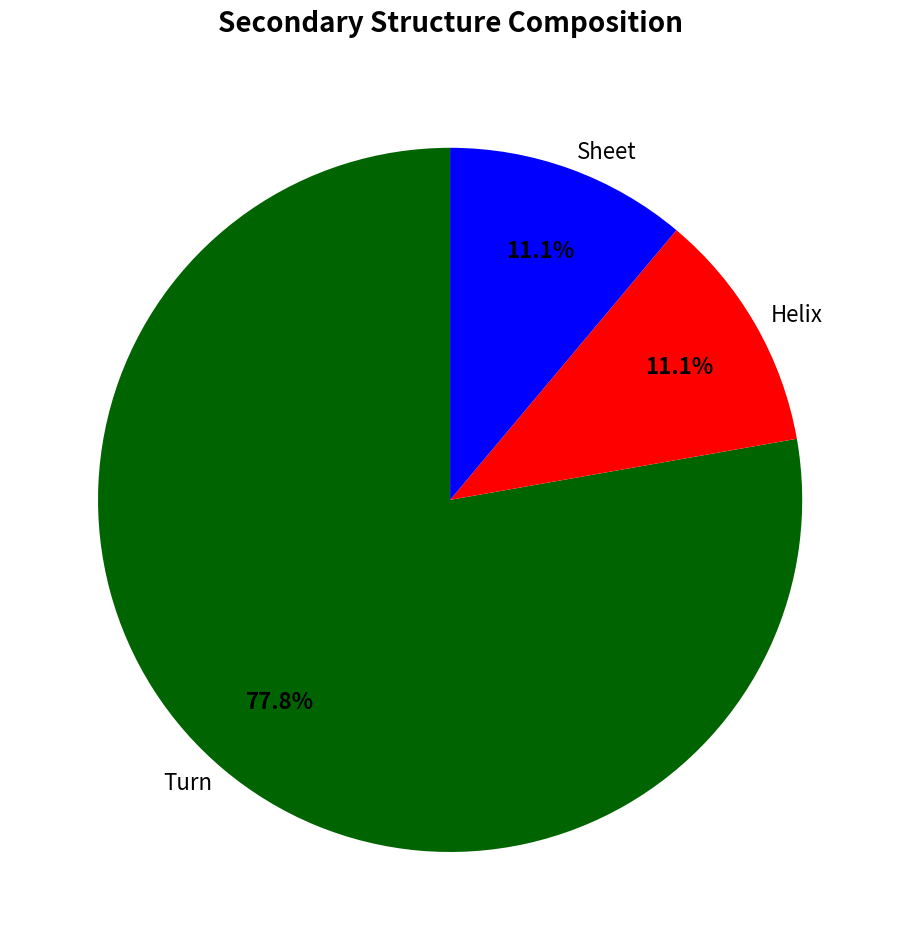

What is the ratio of the value at Helix to the value at Sheet?

1.0